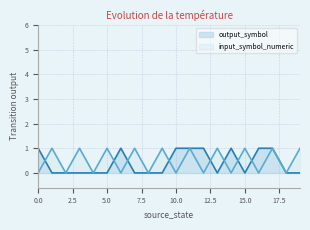

After their last crossing, which series has the higher values: output_symbol or input_symbol_numeric?

output_symbol